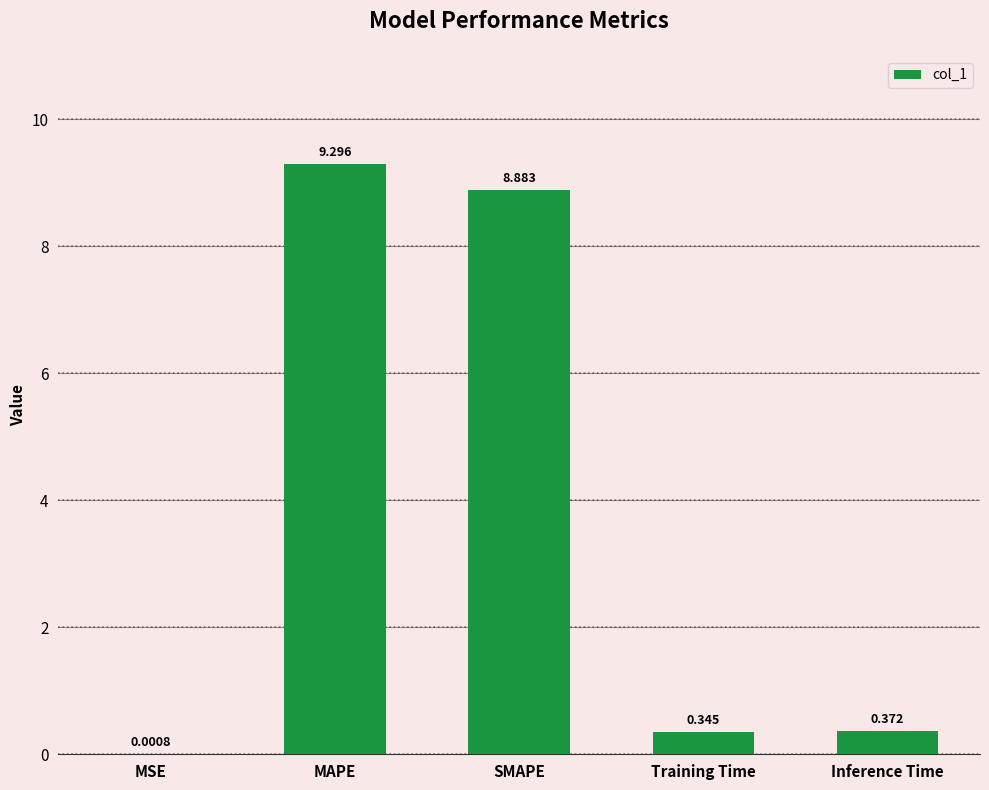

Which has a higher value, Inference Time or MSE?

Inference Time